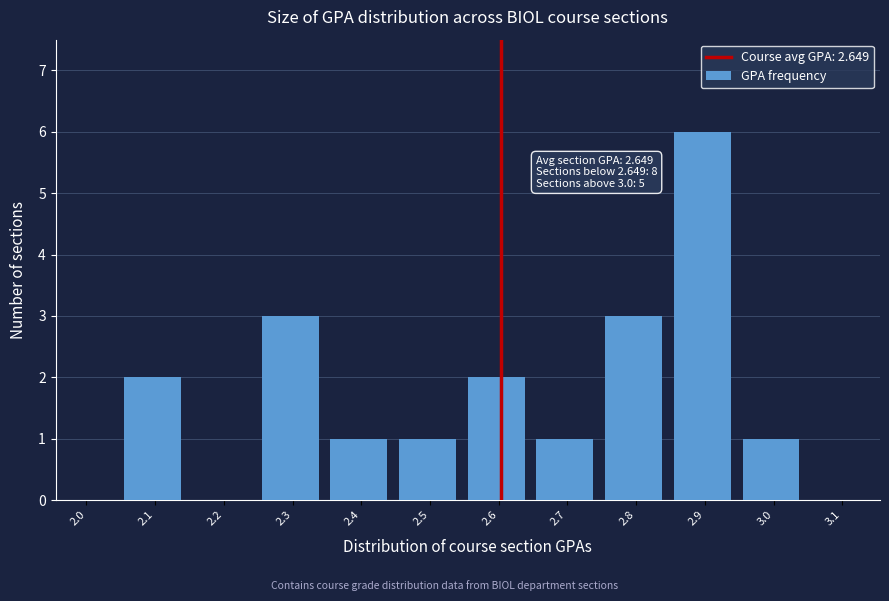

Reading right to left, list all the values displayed in this chart.

3.1=0	3.0=1	2.9=6	2.8=3	2.7=1	2.6=2	2.5=1	2.4=1	2.3=3	2.2=0	2.1=2	2.0=0